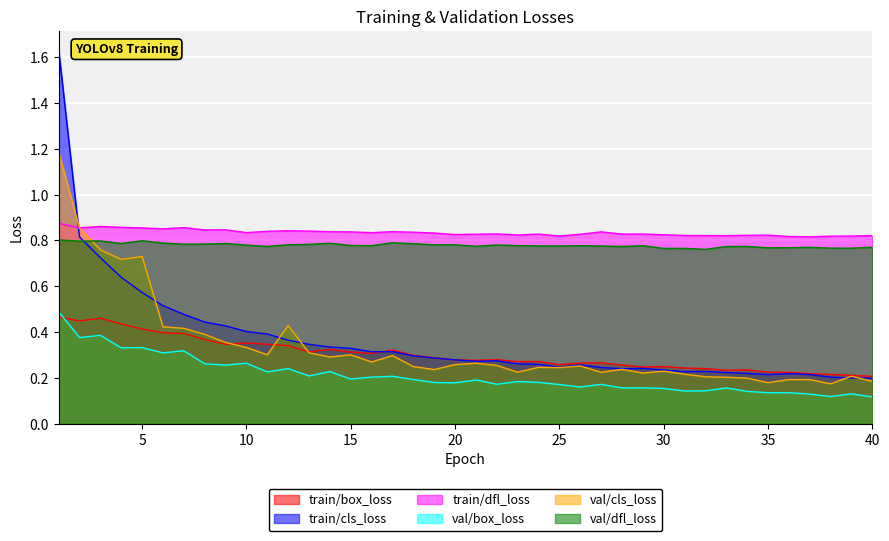

True or false: val/cls_loss and val/box_loss intersect in this chart.

False